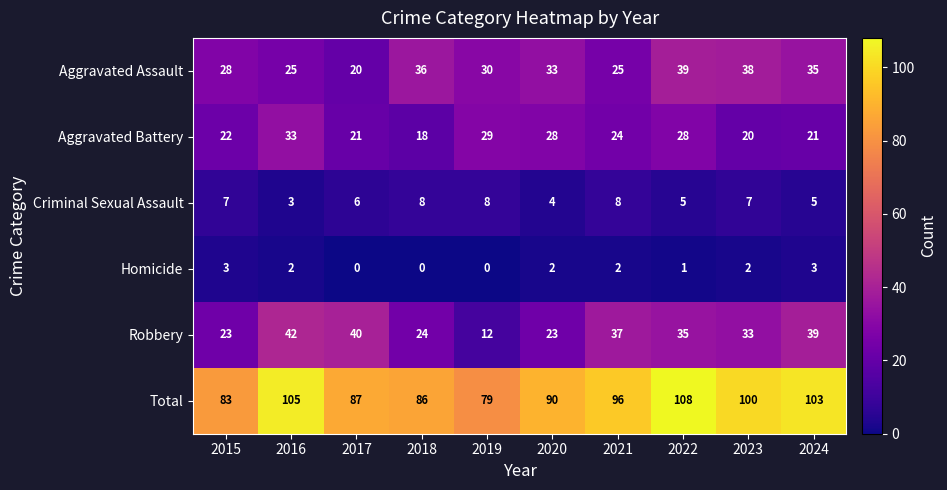

At which label is Robbery closest to 27?

2018